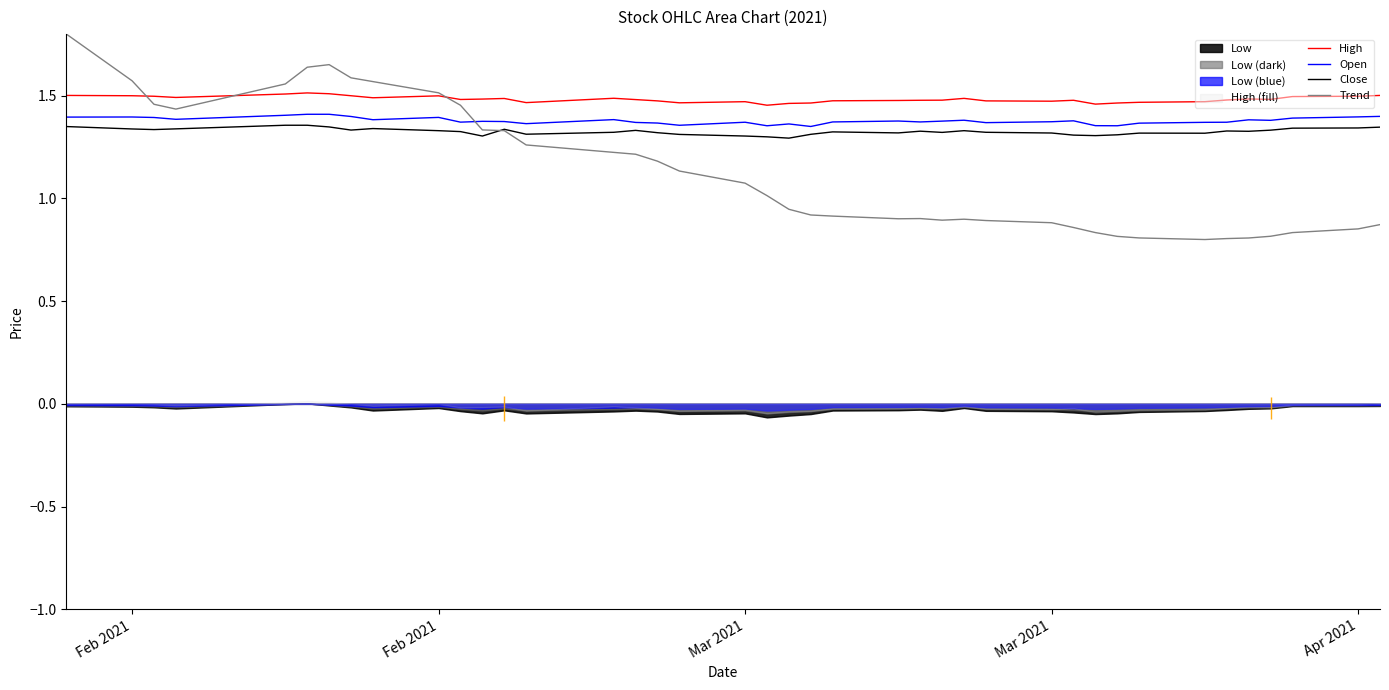

True or false: Open and Trend intersect in this chart.

True